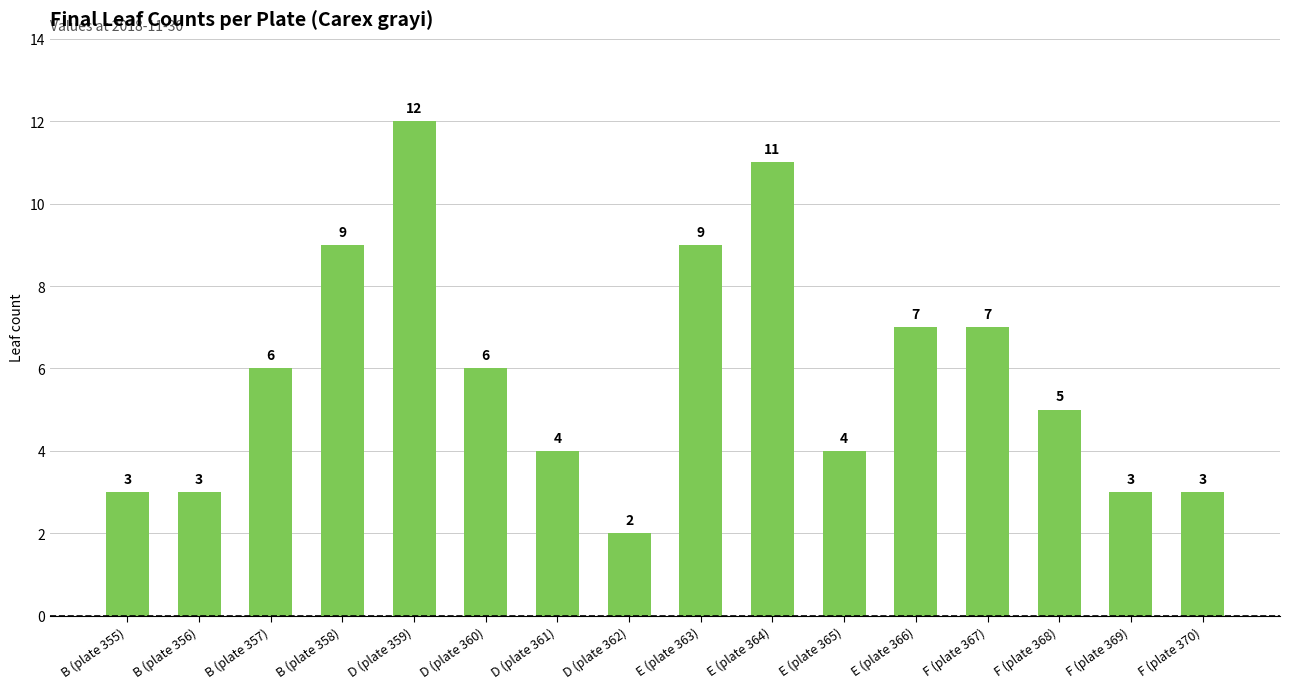

Which category has the highest value across all series?

D (plate 359)